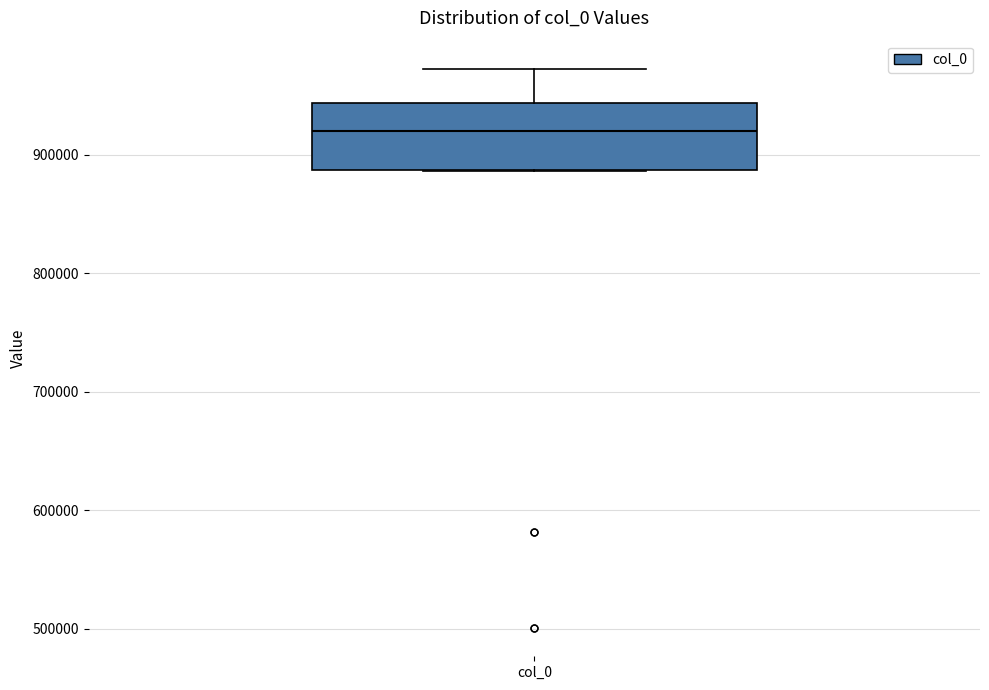

Transcribe this box plot: give where the median line is, the range the box spans, and where the two whiskers end, as read against the y-axis. The values are not printed on the chart, so give them approximately, as read against the axis.

median 920000, box 890000 to 940000, whiskers 890000 to 970000